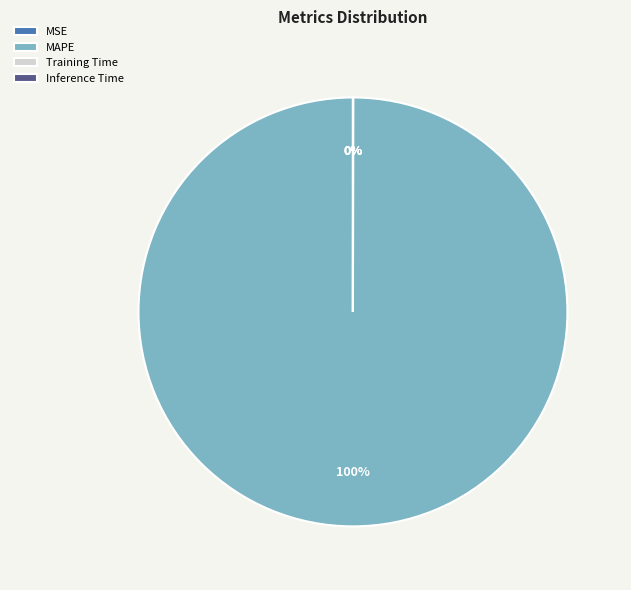

To the nearest percent, what is the difference between the largest and smallest slice percentages?

100%